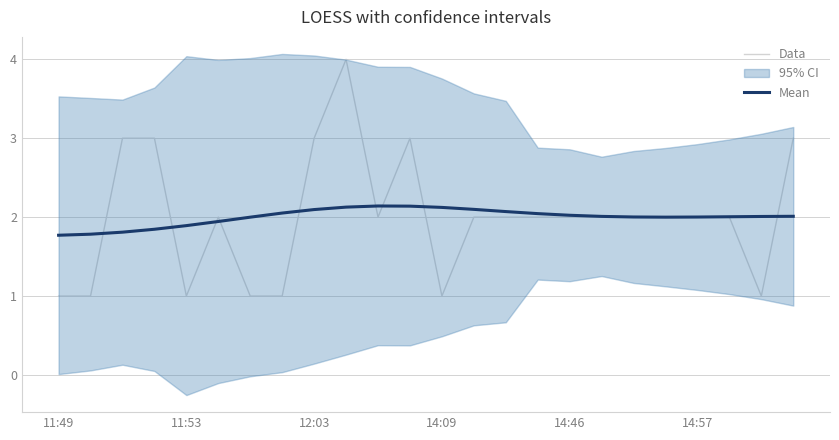

Reading left to right, transcribe all the data shown in this chart.

Data: 1.0	1.0	3.0	3.0	1.0	2.0	1.0	1.0	3.0	4.0	2.0	3.0	1.0	2.0	2.0	2.0	2.0	2.0	2.0	2.0	2.0	2.0	1.0	3.0
Mean: 1.8	1.8	1.8	1.8	1.9	1.9	2.0	2.1	2.1	2.1	2.1	2.1	2.1	2.1	2.1	2.0	2.0	2.0	2.0	2.0	2.0	2.0	2.0	2.0